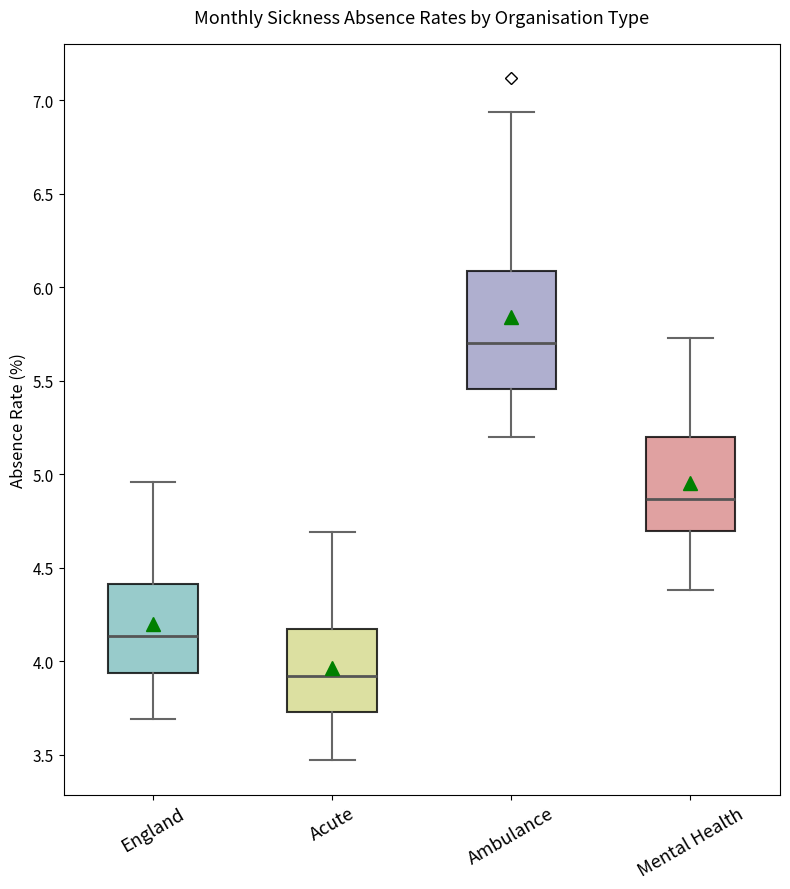

Which box is the tallest, from its lower edge to its upper edge?

Ambulance